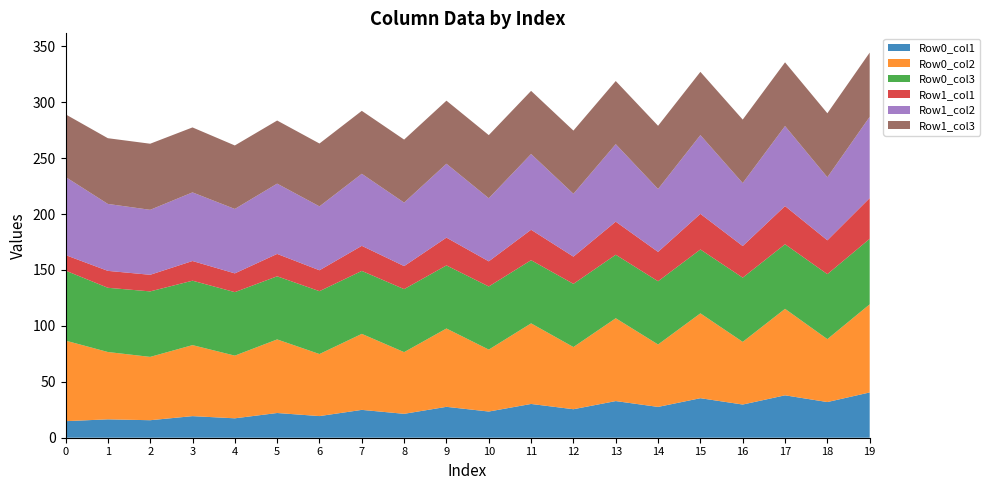

Reading left to right, list all the values displayed in this chart.

Row0_col1: 14.8	16.4	15.7	19.3	17.4	22.1	19.3	24.9	21.4	27.6	23.4	30.2	25.5	32.8	27.5	35.3	29.7	37.9	31.9	40.5
Row0_col2: 72.0	60.2	56.6	63.5	56.0	65.8	55.5	68.0	55.2	70.0	55.4	72.1	55.6	74.1	55.8	75.9	56.0	77.3	56.3	78.8
Row0_col3: 62.6	57.4	58.6	57.6	56.8	56.4	56.2	56.3	56.3	56.4	56.4	56.5	56.5	56.8	56.5	57.1	57.4	57.7	58.1	58.6
Row1_col1: 13.9	15.1	14.8	17.6	16.8	20.0	18.7	22.4	20.6	24.8	22.5	27.2	24.3	29.6	26.2	31.9	28.2	34.1	30.3	36.4
Row1_col2: 69.9	59.8	58.1	61.3	57.6	62.8	57.1	64.4	56.8	66.1	56.4	67.7	56.2	69.3	56.3	70.4	56.3	71.5	56.4	72.7
Row1_col3: 56.0	58.8	59.1	58.1	56.8	56.4	56.2	56.3	56.3	56.4	56.4	56.4	56.5	56.4	56.5	56.5	56.7	57.0	57.2	57.4